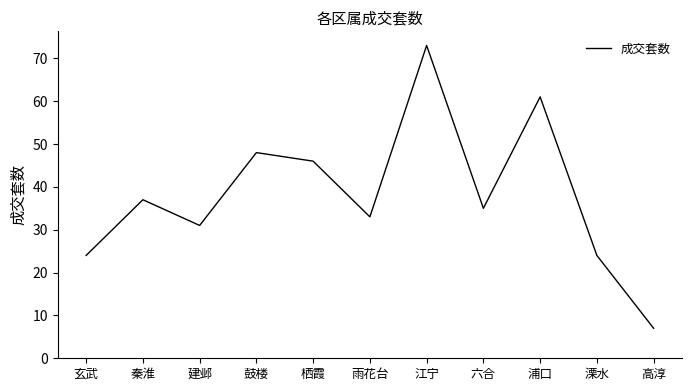

Count the number of data series in this chart.

1